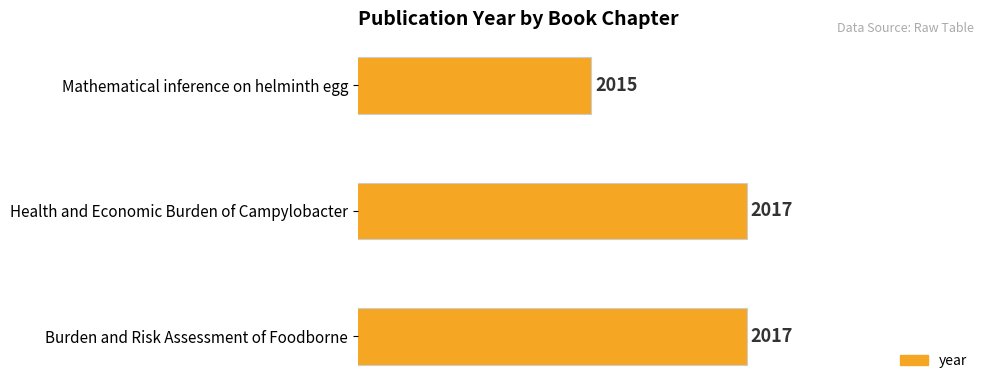

True or false: the data shows 721 at Burden and Risk Assessment of Foodborne.

False